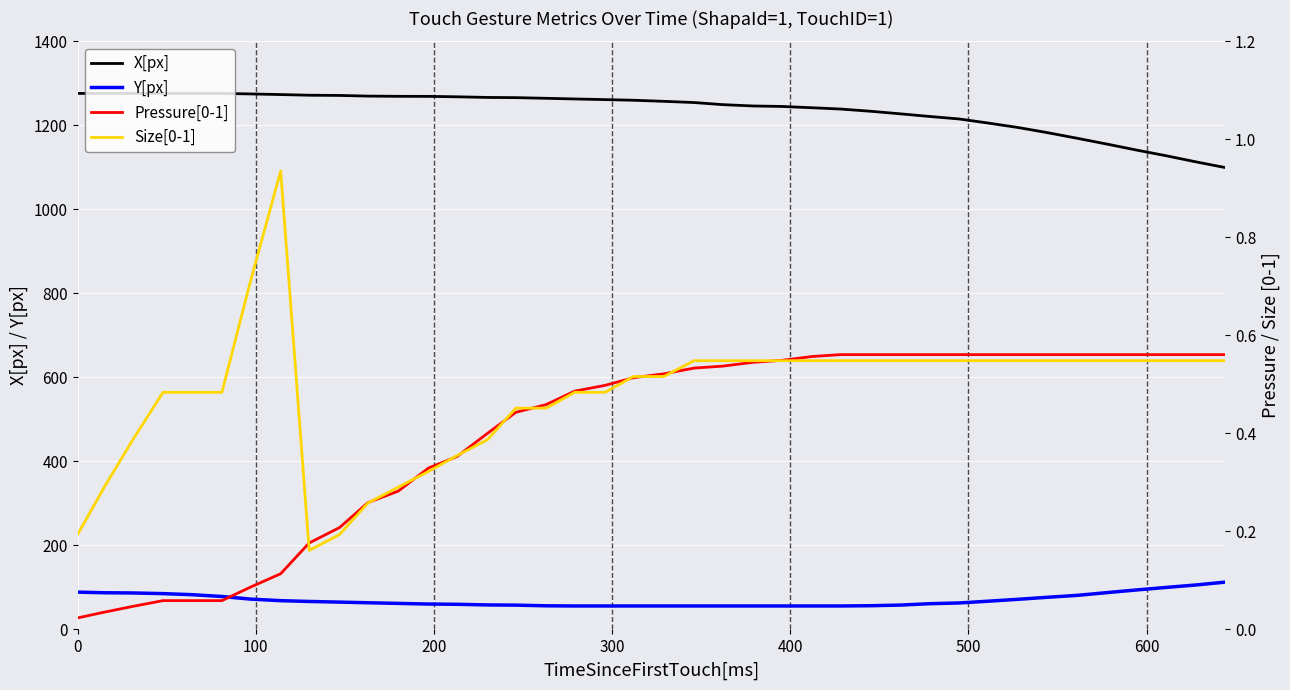

True or false: Y[px] and X[px] intersect in this chart.

False